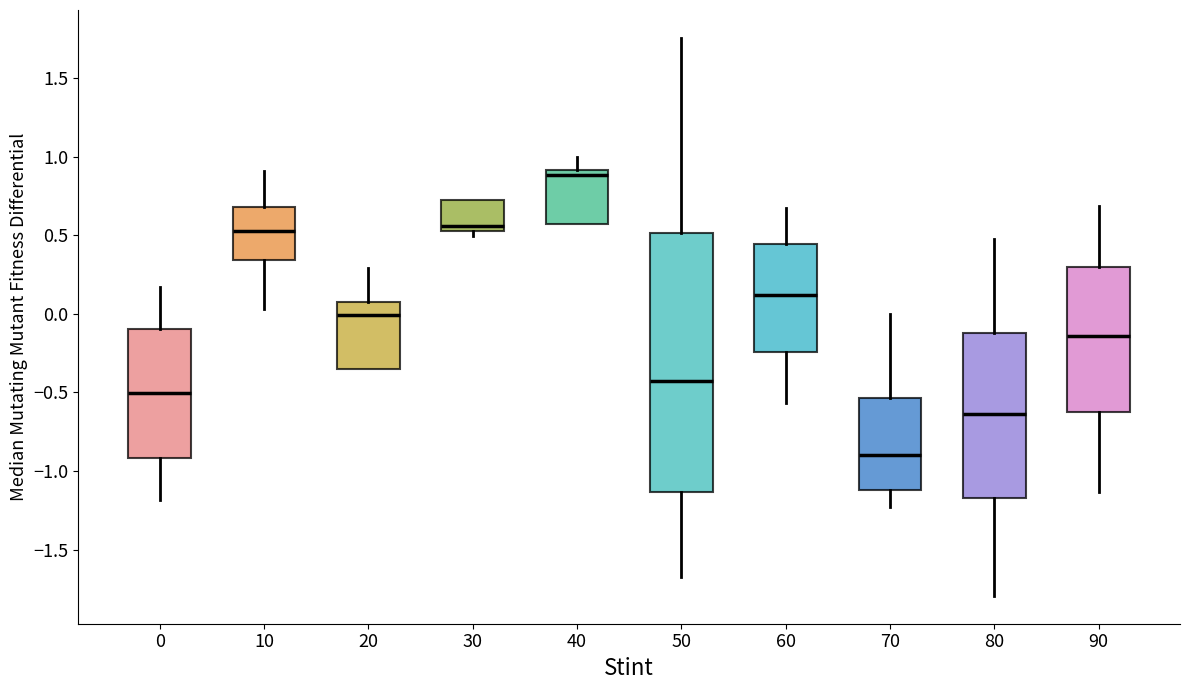

Where is the upper edge of the box at x = 50 on the y-axis? The values are not printed on the chart, so give them approximately, as read against the axis.

0.50